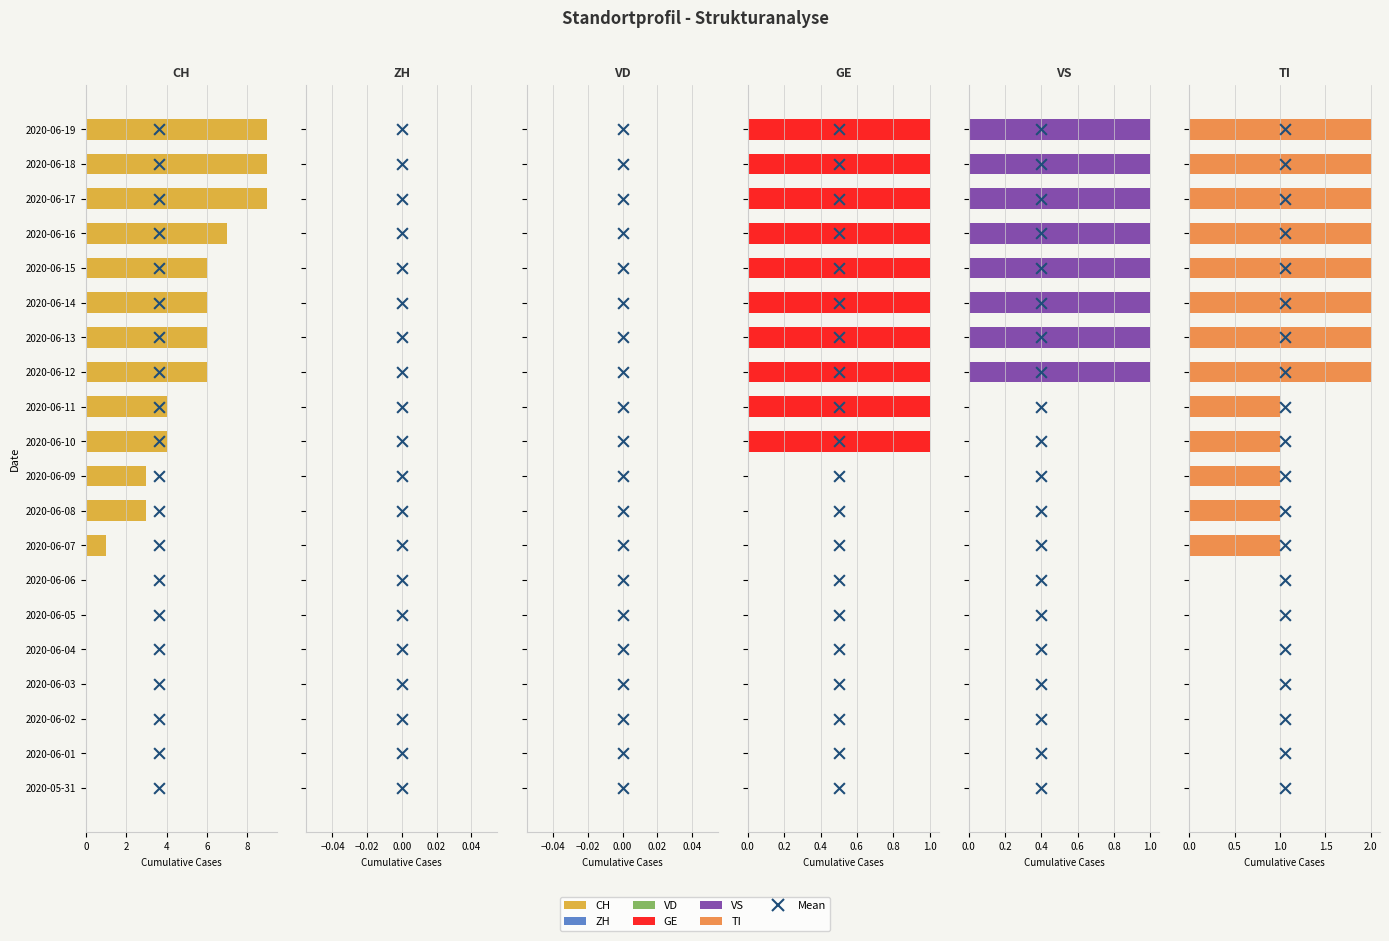

Which series reaches the maximum Y coordinate?

CH